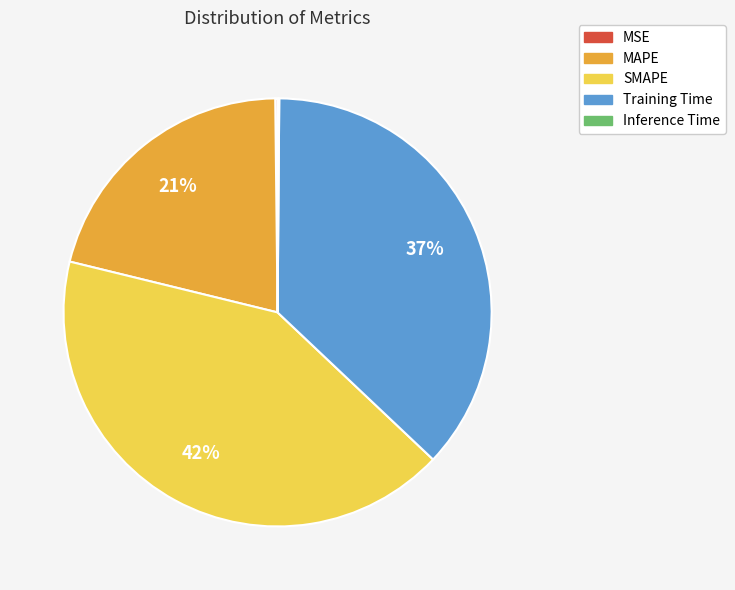

The Training Time slice represents 25% of the pie. True or false?

False